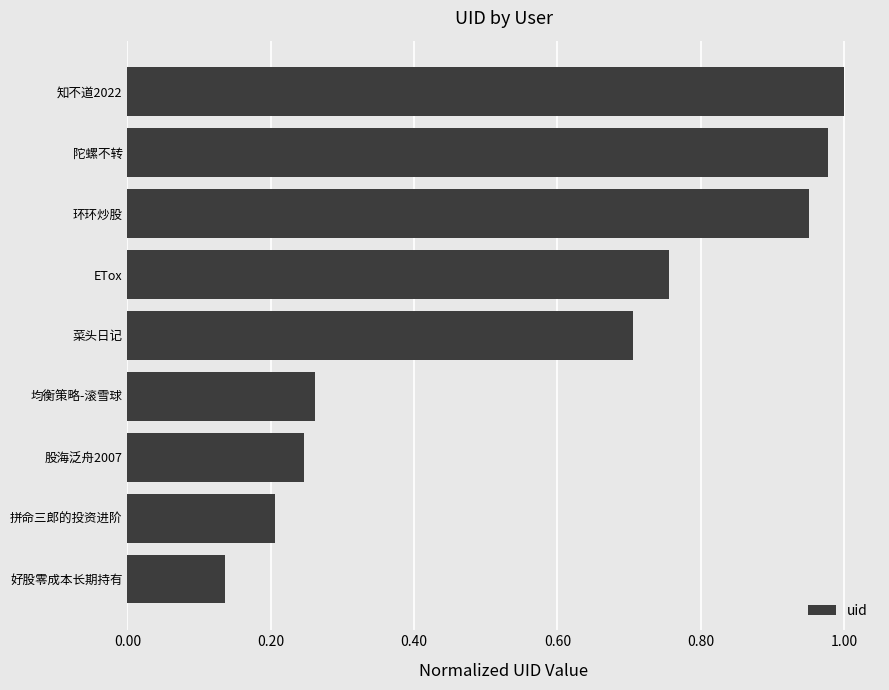

The chart shows a value of 0.2 at 好股零成本长期持有. True or false?

False